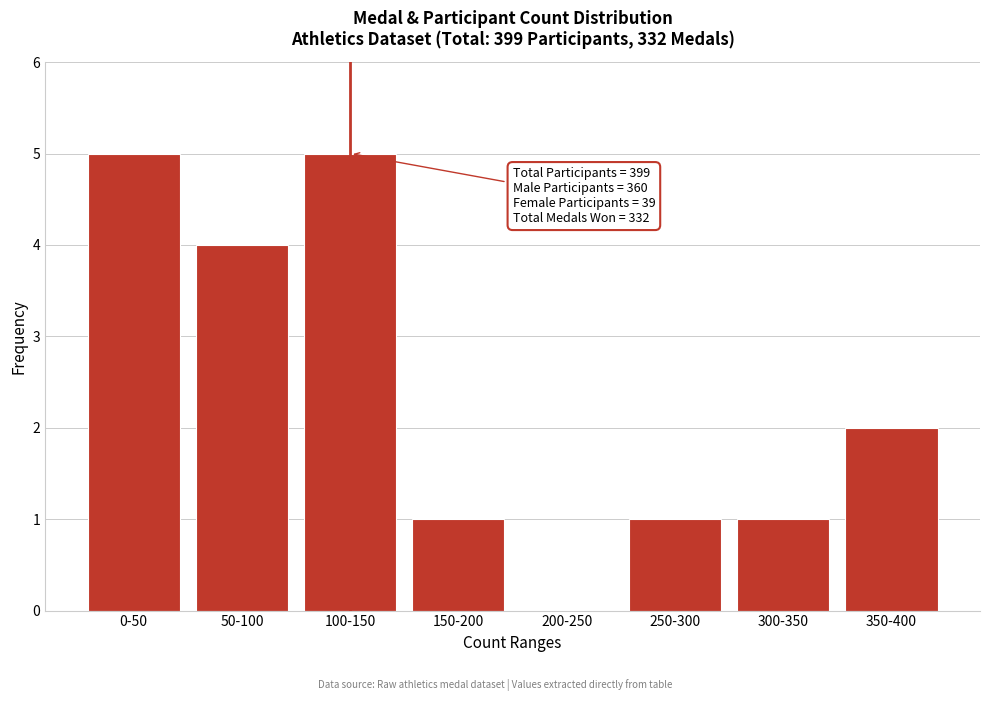

Reading right to left, list all the values displayed in this chart.

350-400=2	300-350=1	250-300=1	200-250=0	150-200=1	100-150=5	50-100=4	0-50=5